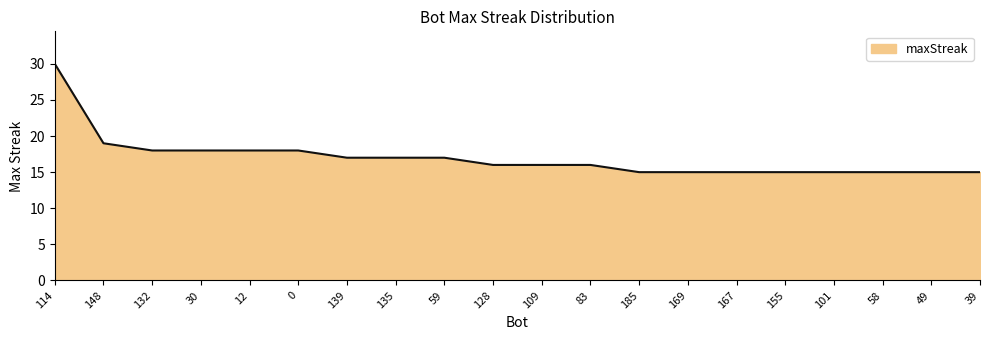

What is the change in value from 114 to 39?

-15